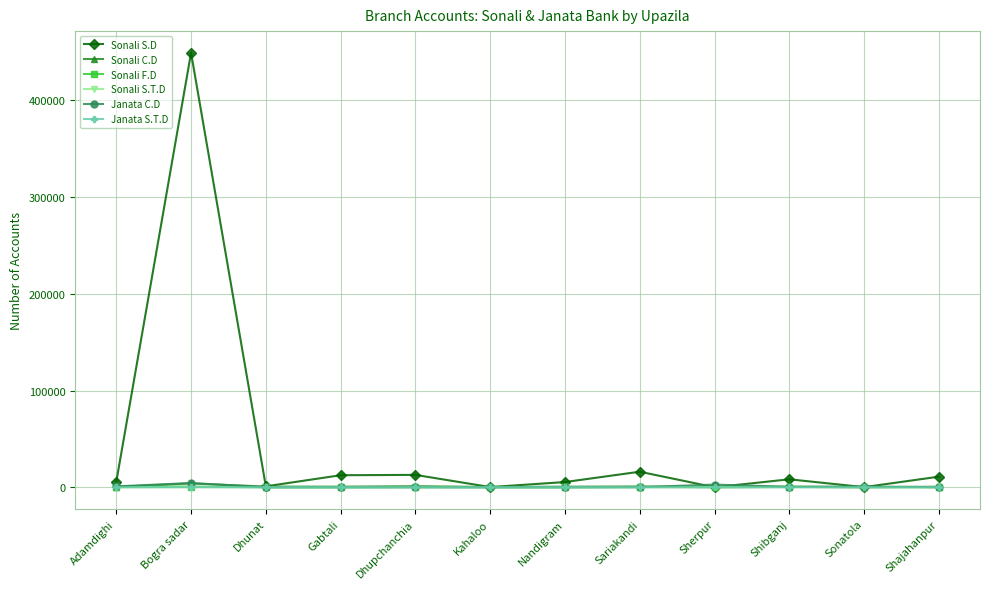

Which series has the widest spread of values?

Sonali S.D